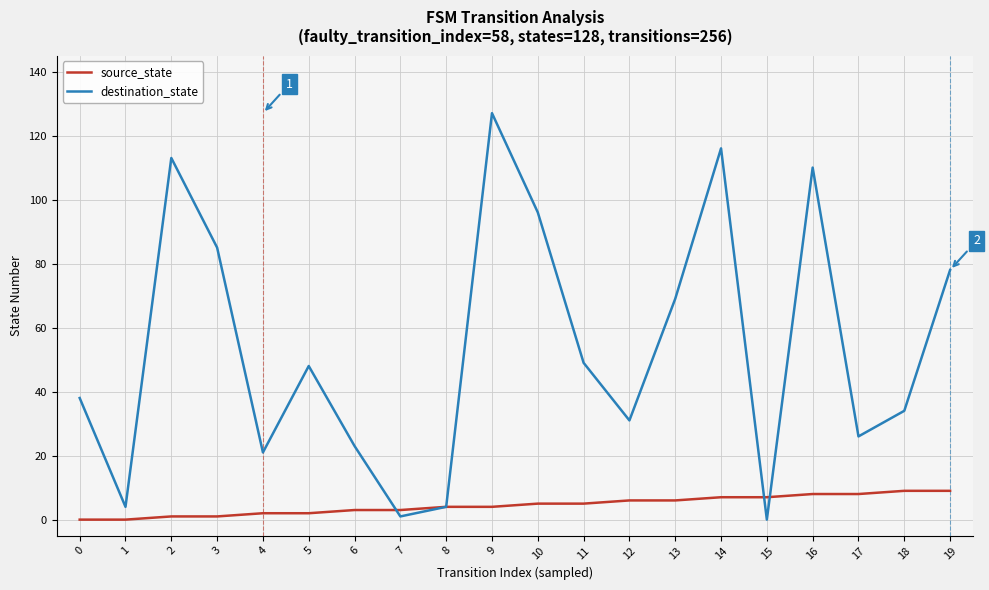

What is the maximum value for destination_state?

127